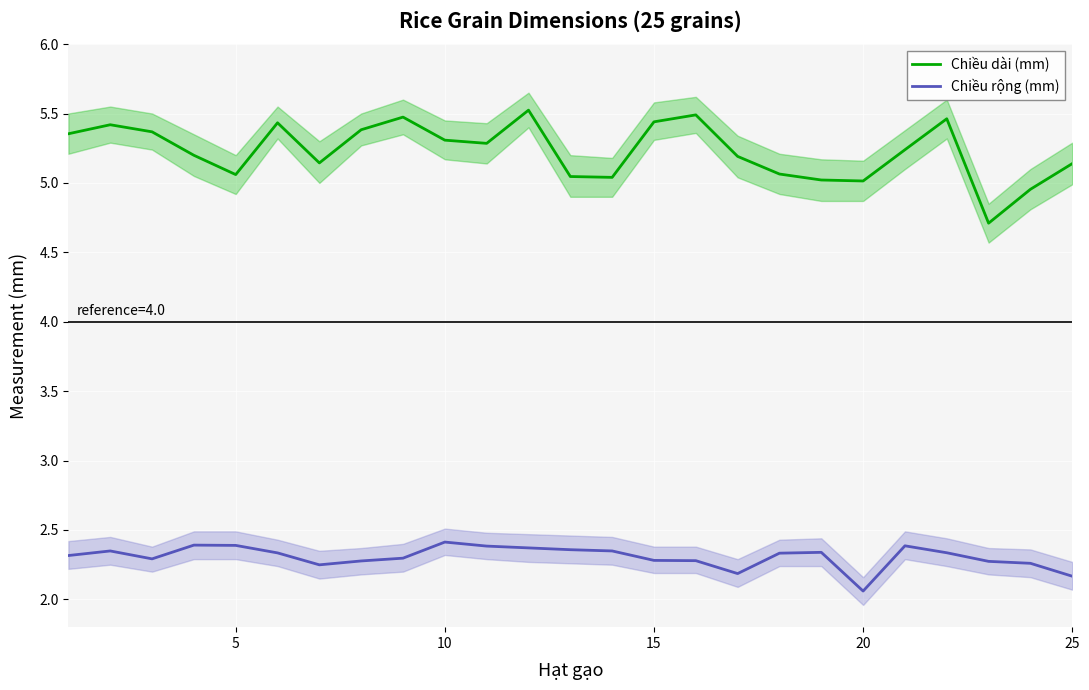

What is the lowest value of the Chiều dài (mm) series?

4.7